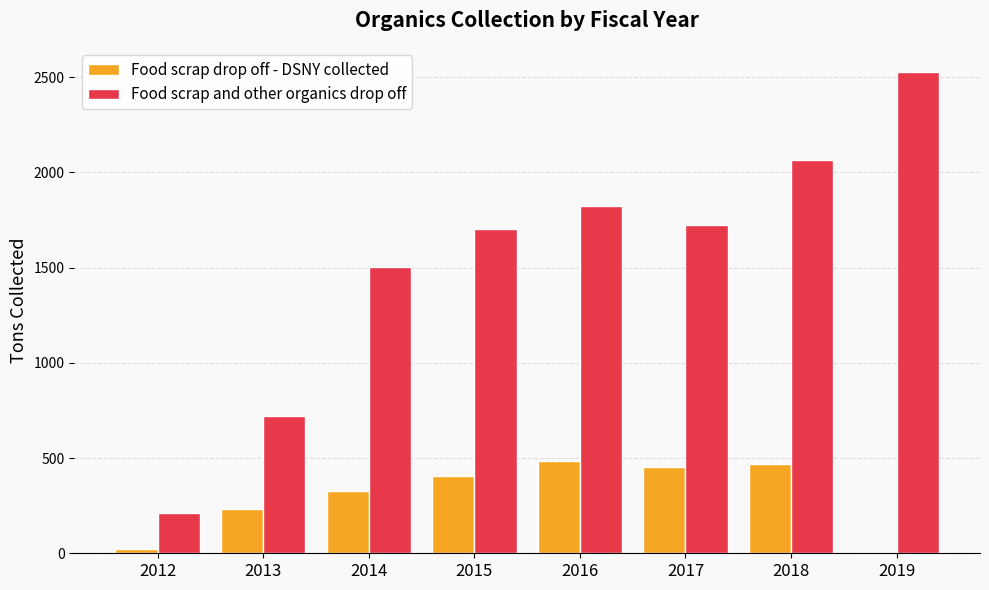

Between 2017 and 2018, which series saw the biggest shift?

Food scrap and other organics drop off